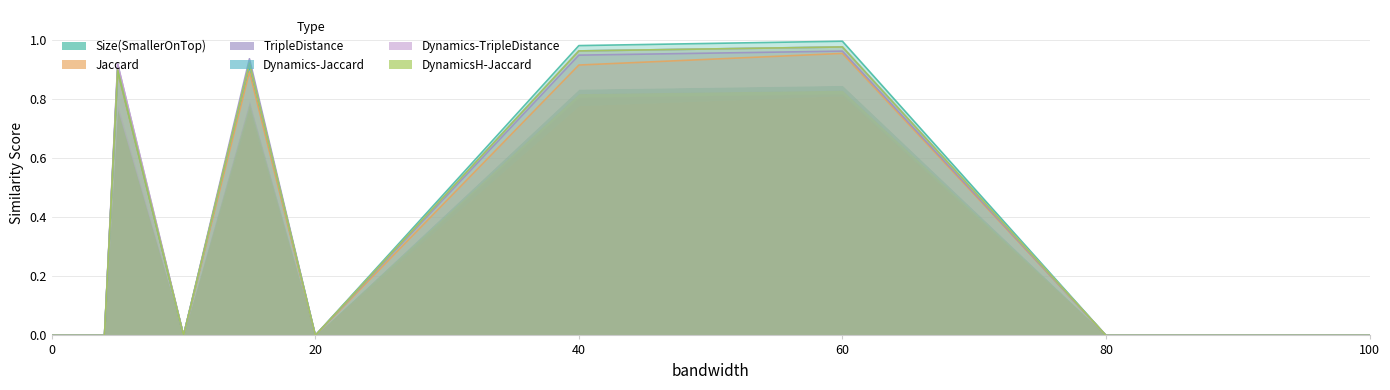

How many data points does each series have?

13